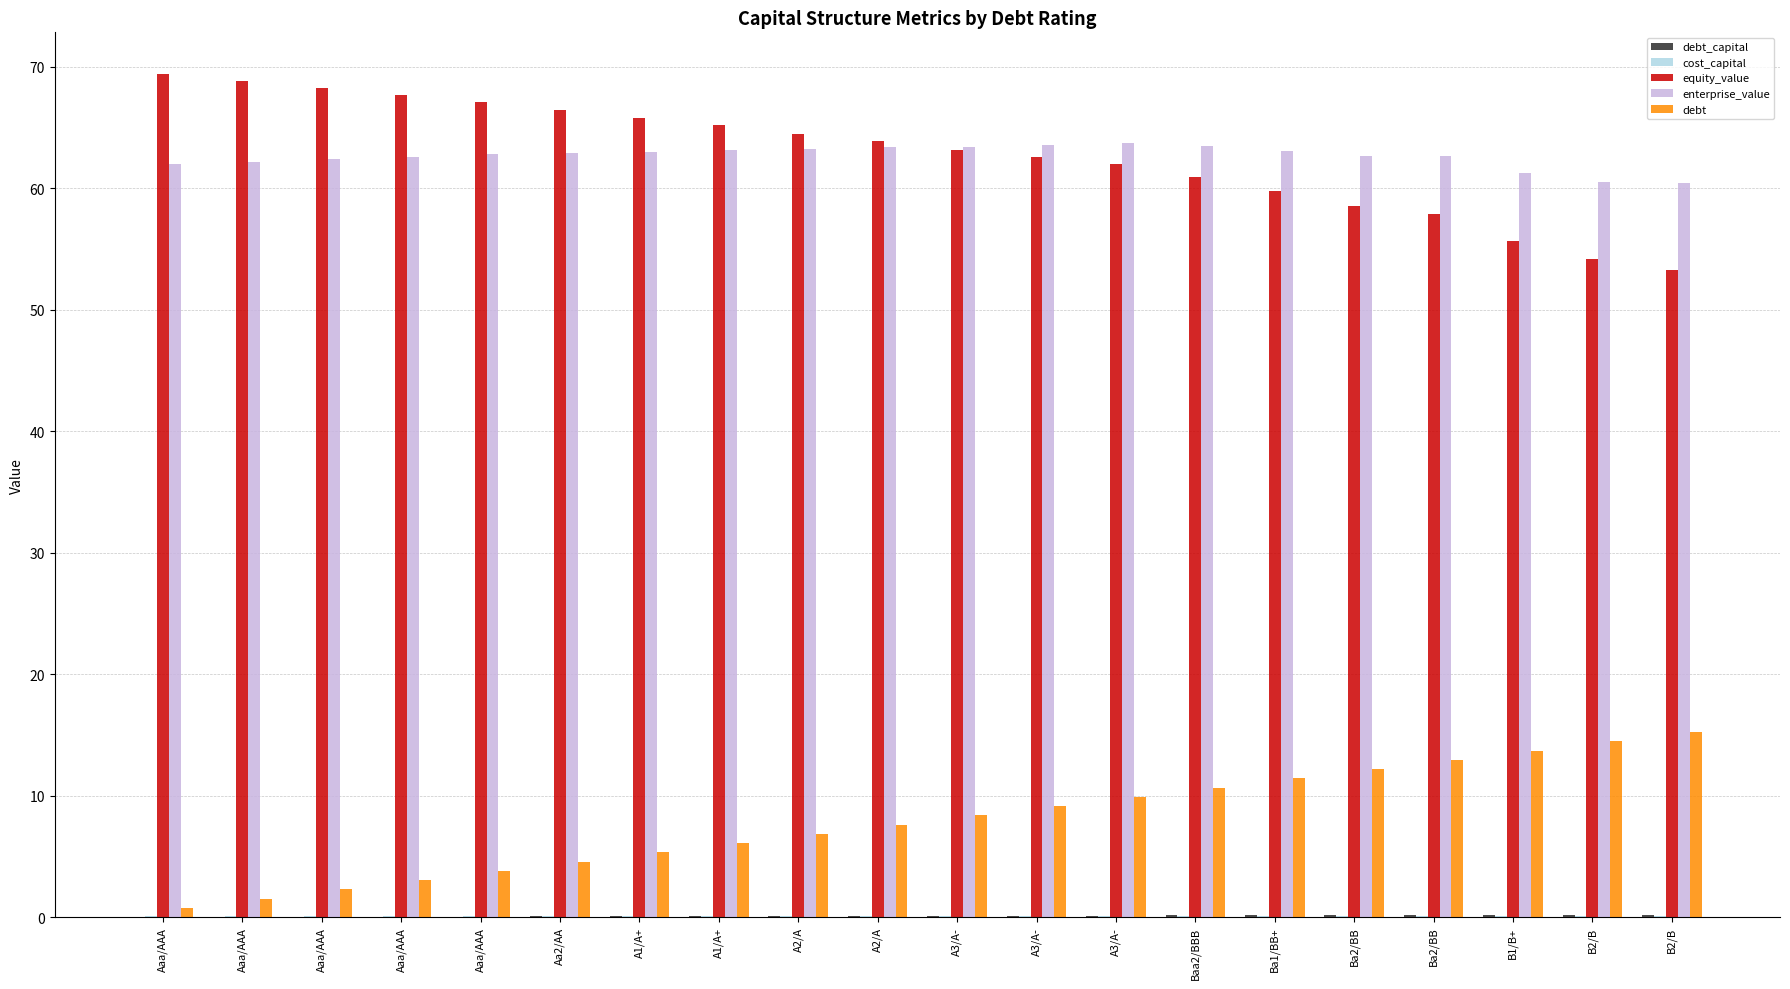

Are the bars grouped side by side (vs. stacked)?

Yes